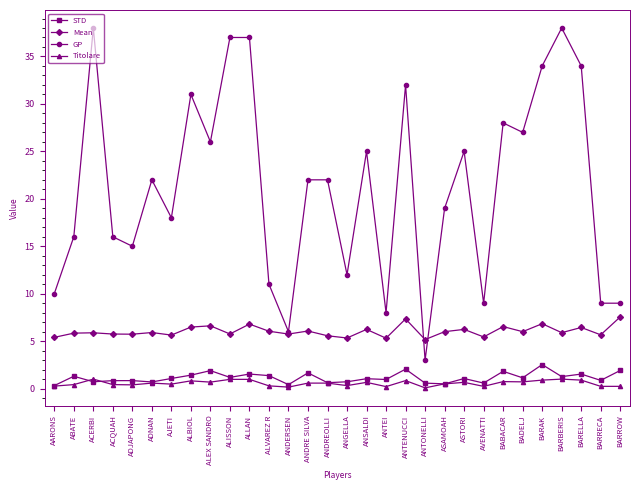

What is the label of the 26th point from the left?

BARAK